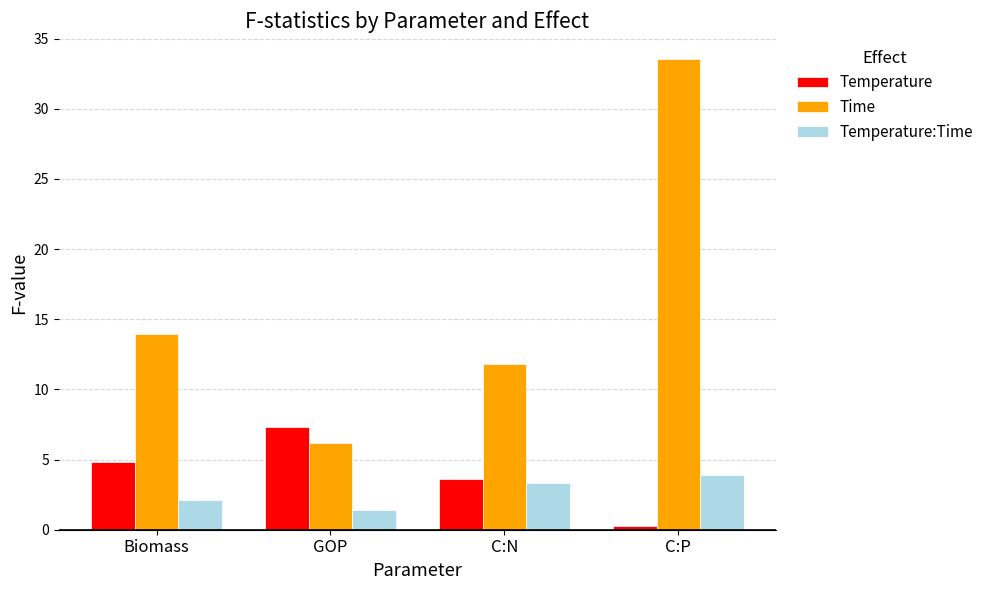

Between C:N and C:P, which series saw the biggest shift?

Time